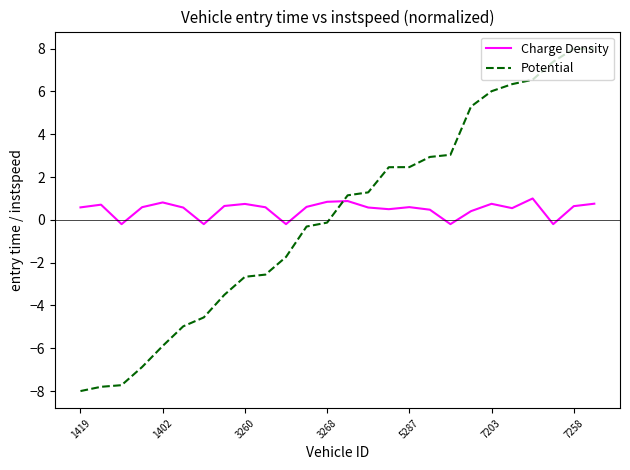

Is this an area chart (filled region under the line)?

No